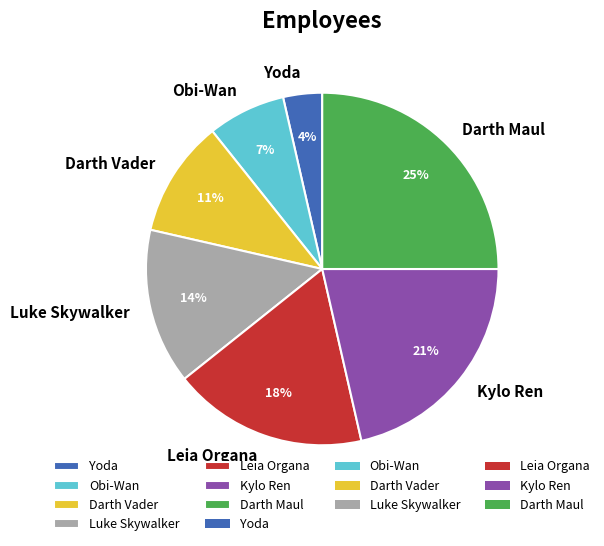

What percentage is the Kylo Ren slice, to the nearest percent?

21%